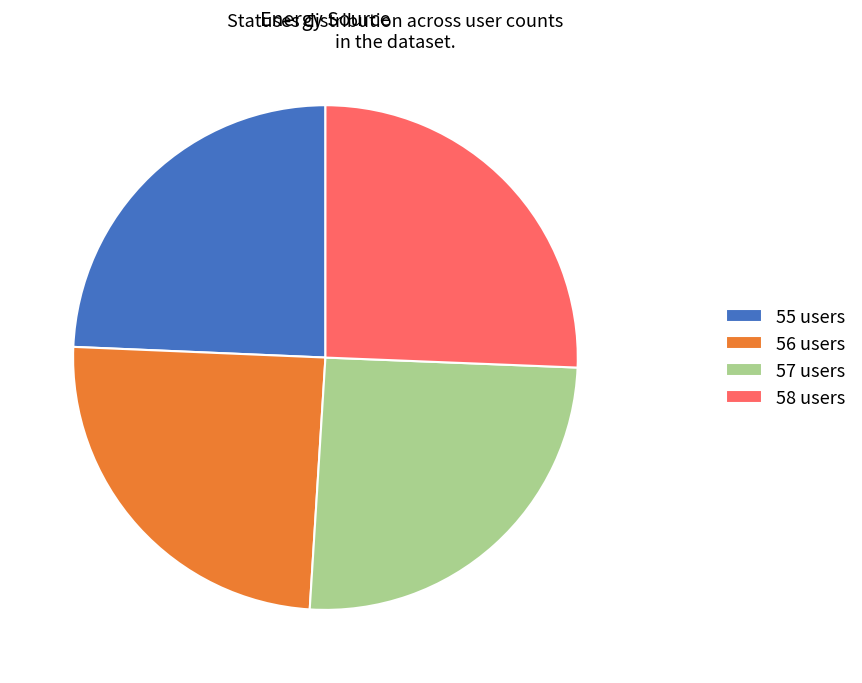

True or false: 57 users accounts for 34% of the total.

False